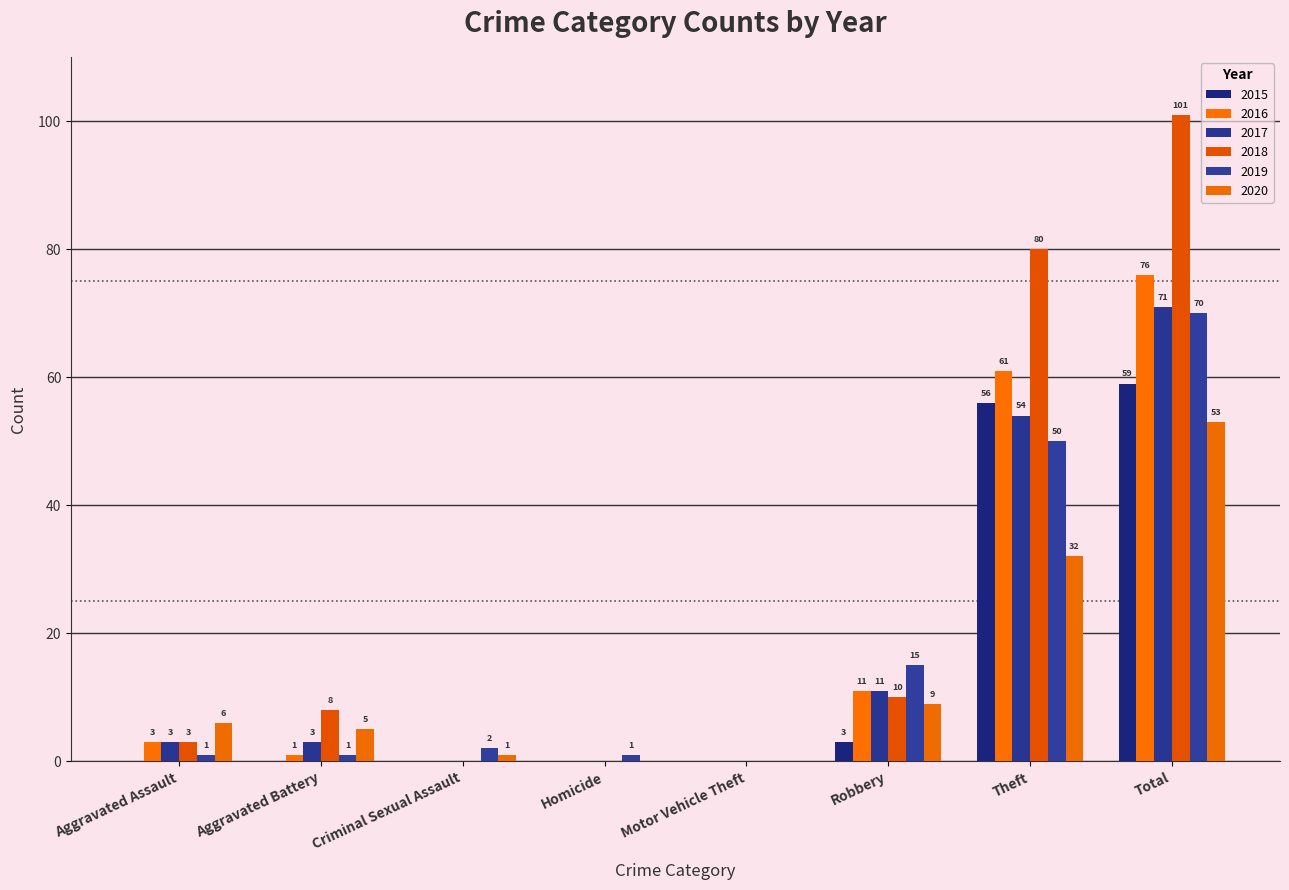

List the series in order of their peak value, lowest first.

2020, 2015, 2019, 2017, 2016, 2018